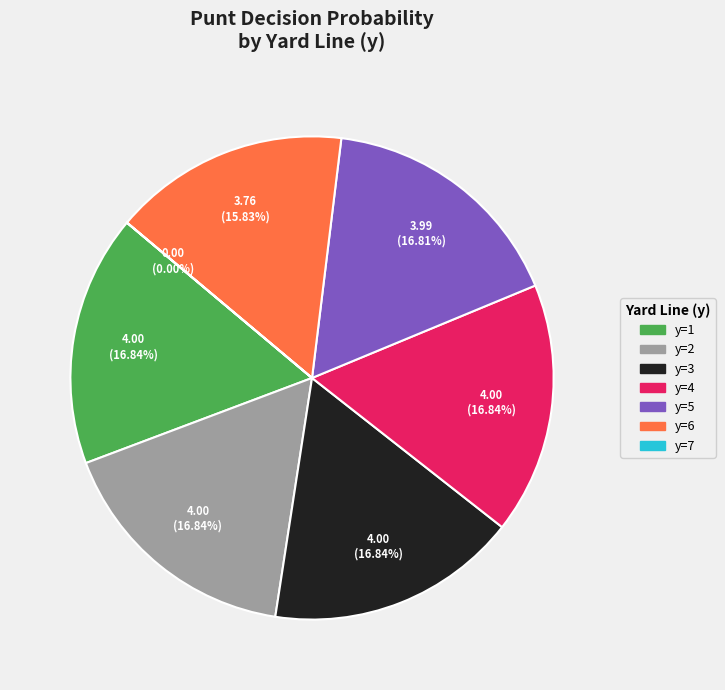

Is there any slice that represents more than half of the pie?

No